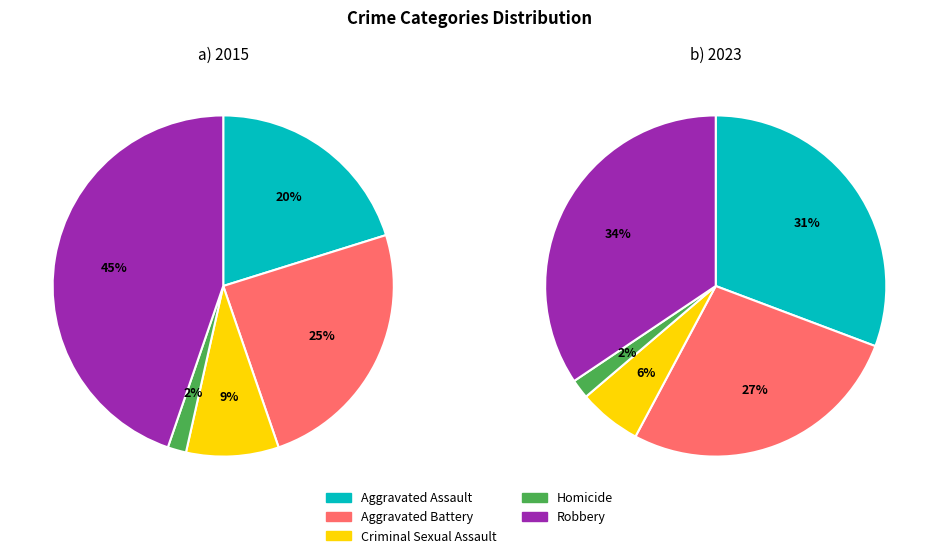

What portion of the pie excludes Aggravated Assault?

79.8%